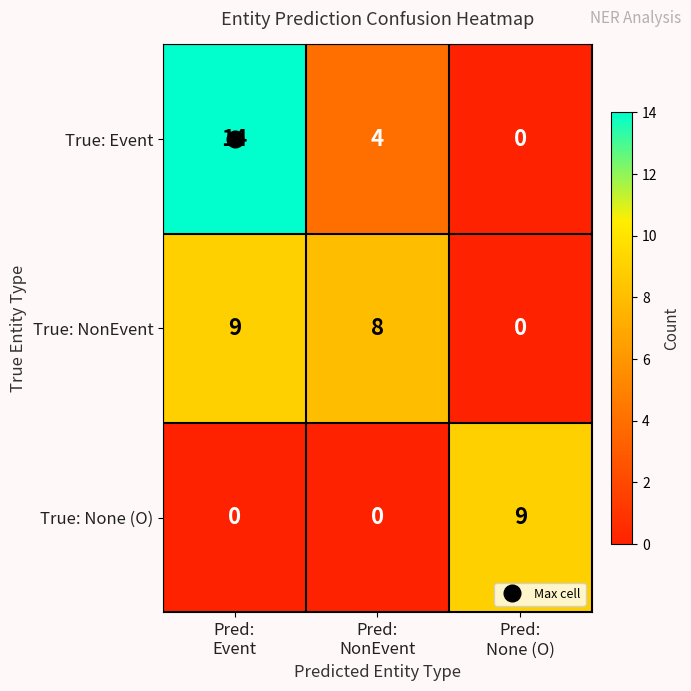

What is the average value of the True: Event series?

6